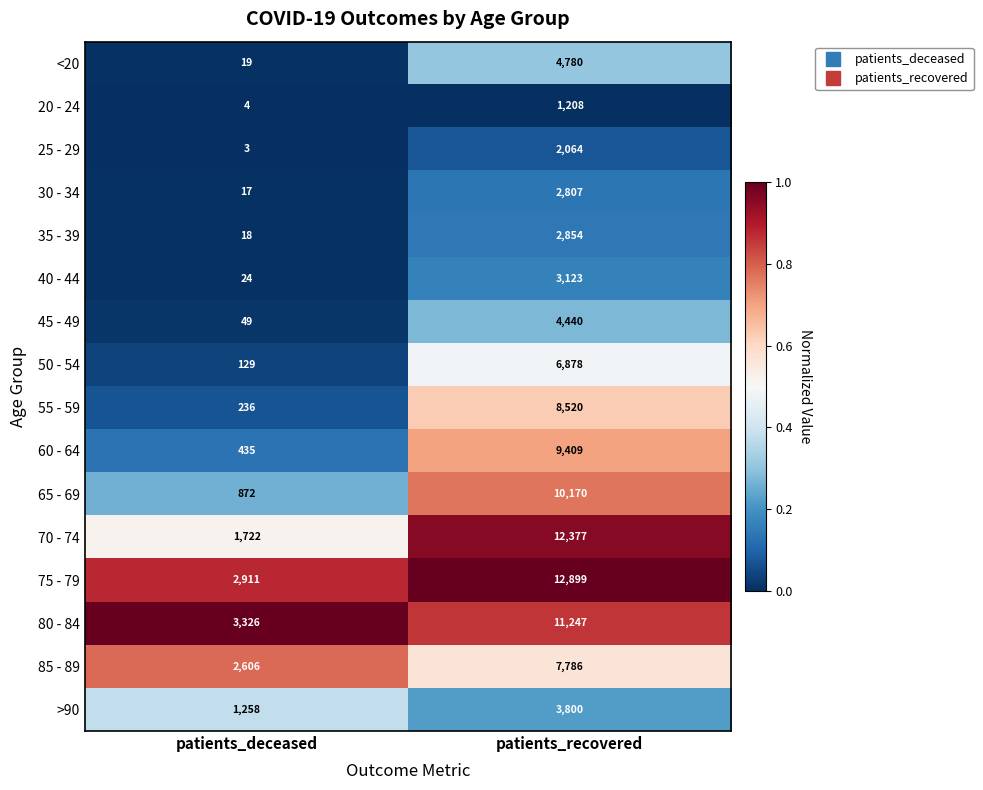

At which category does the chart reach its minimum across all series?

patients_deceased